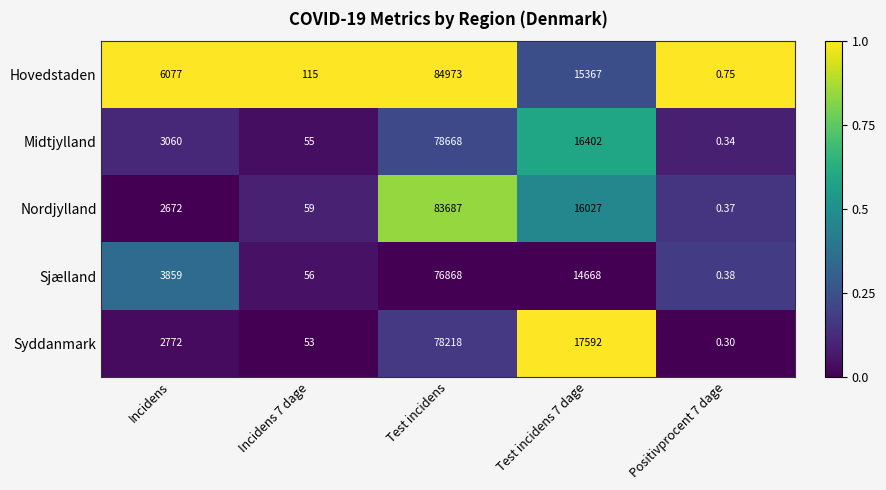

What is the difference between the highest and lowest values at Incidens 7 dage?

62.0